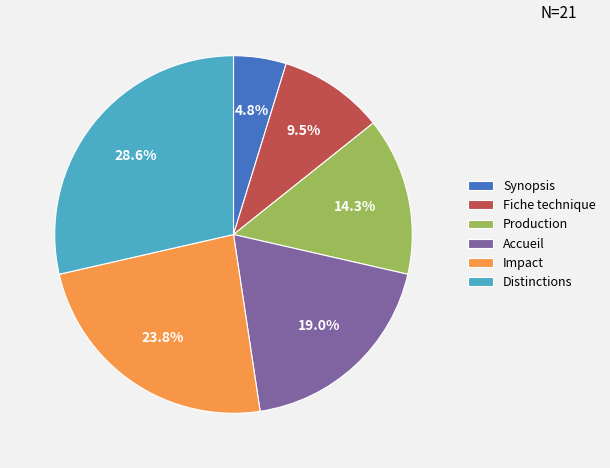

What percentage is the Production slice, to the nearest percent?

14%